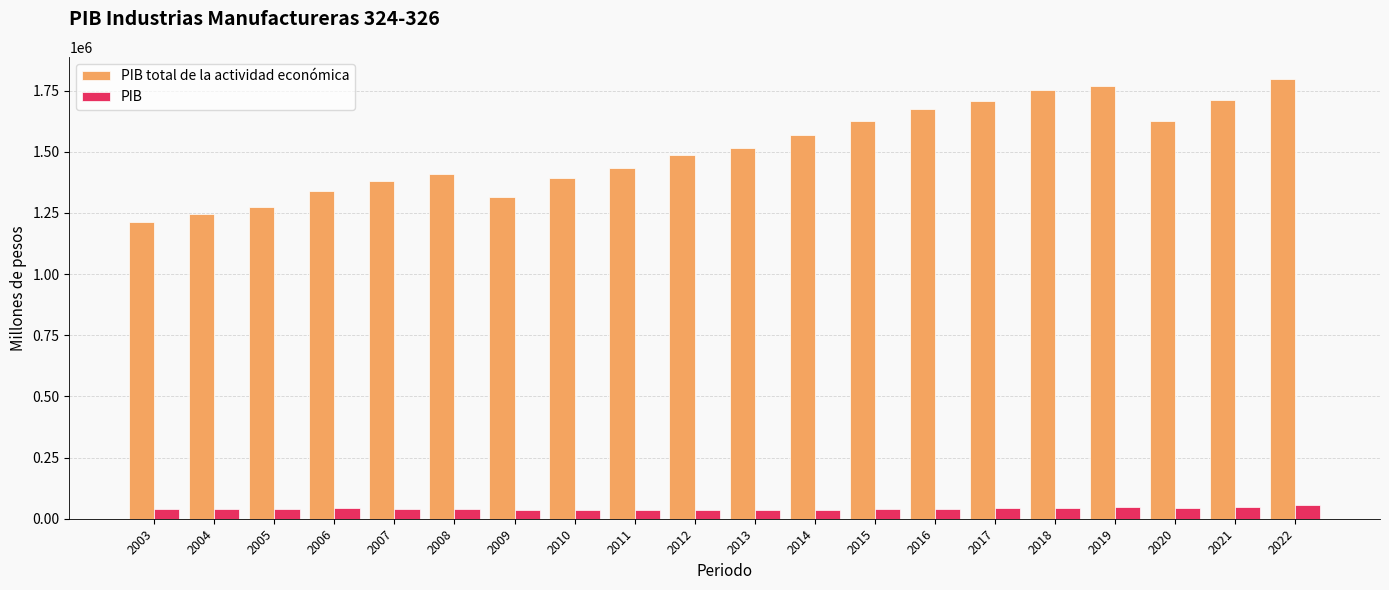

What is the value of the PIB bar at the 10th from the left?

37595.4